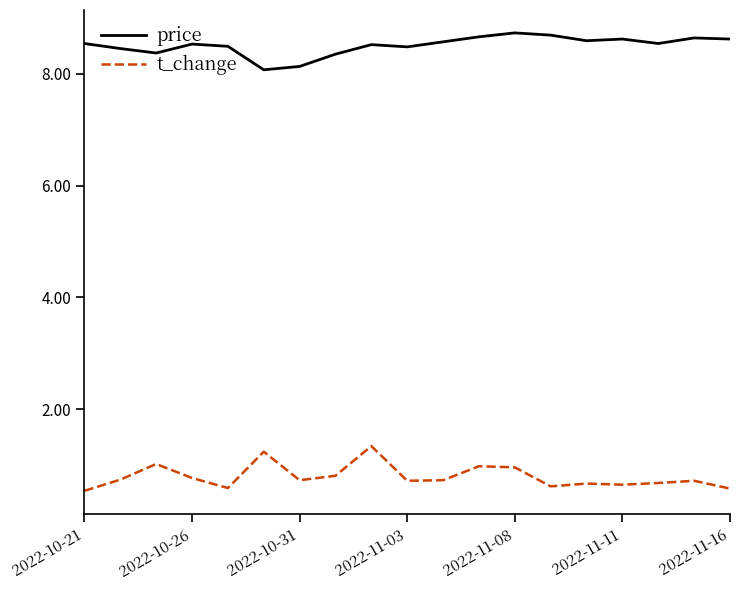

Rank the series by their average value, from highest to lowest.

price, t_change